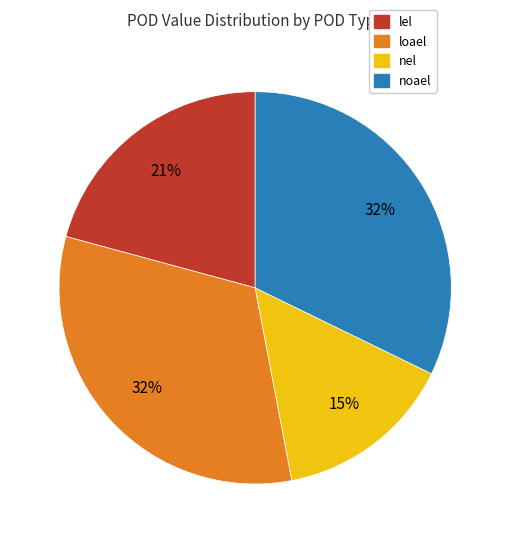

Does nel represent more than half of the total?

No